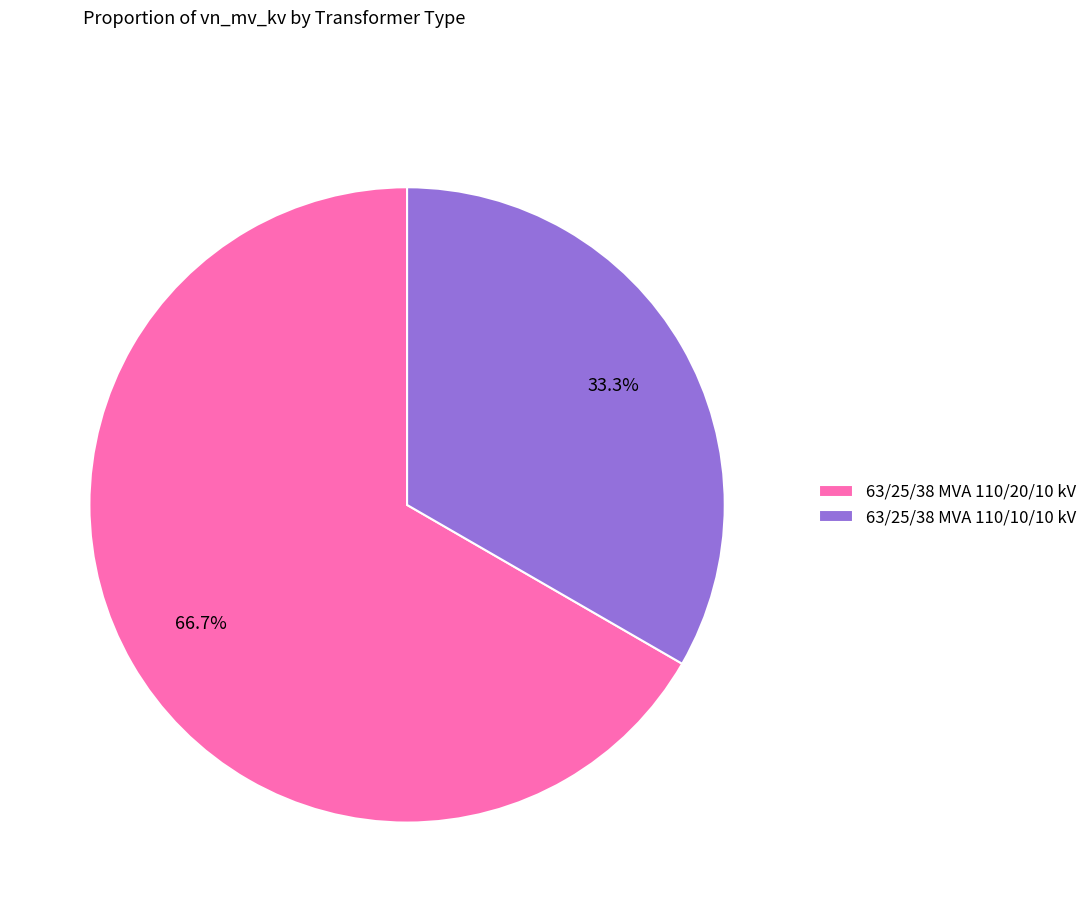

True or false: 63/25/38 MVA 110/20/10 kV accounts for 55% of the total.

False